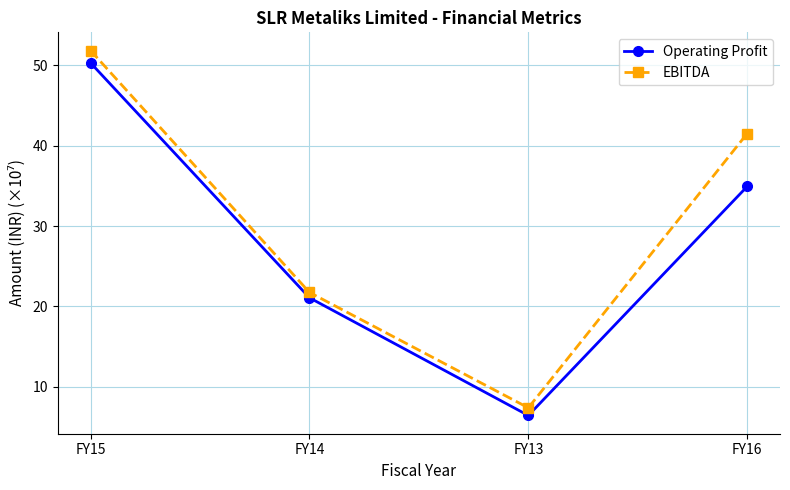

True or false: Operating Profit and EBITDA intersect in this chart.

False